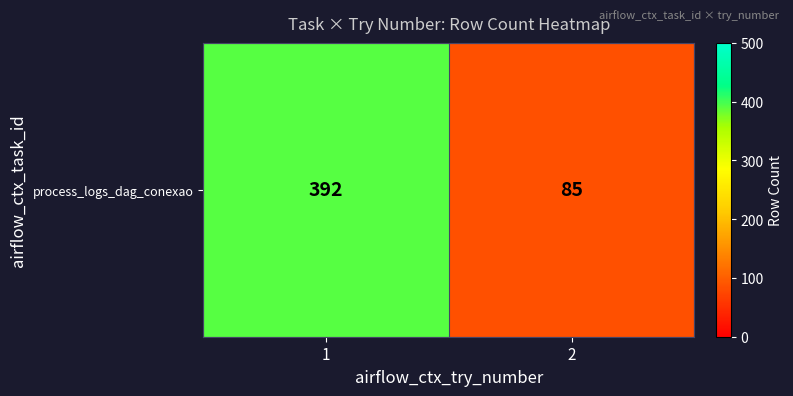

What is the average value?

238